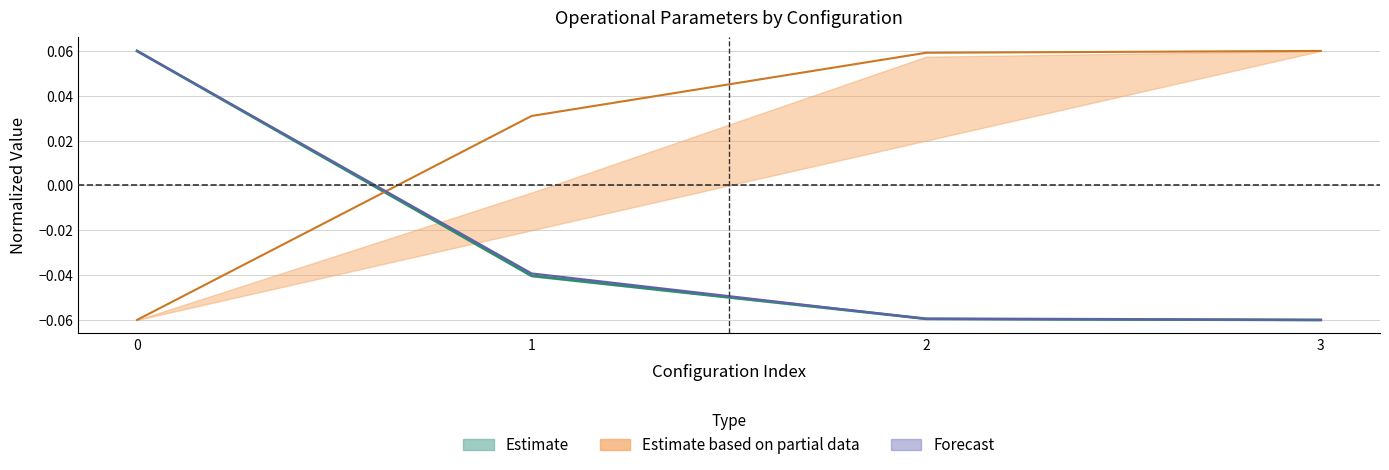

What is the spread (max minus min) of values at 3?

0.1